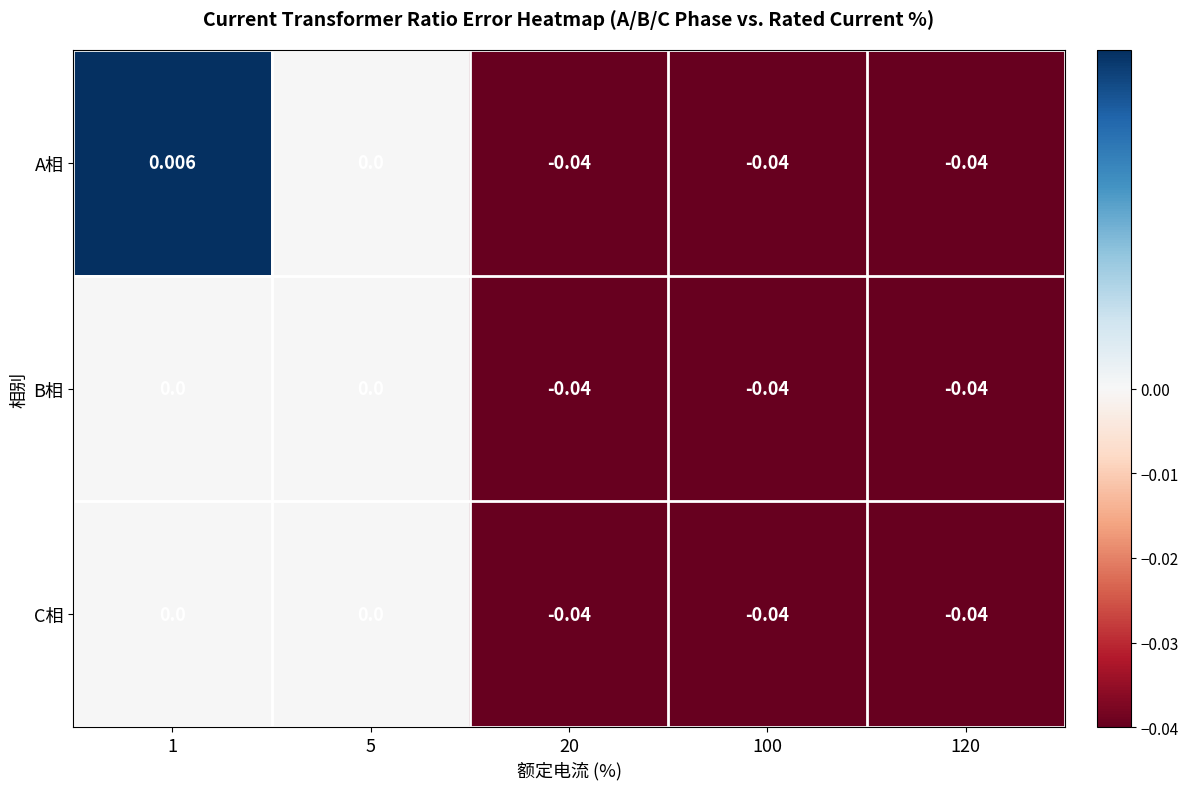

Which series has the largest total across all categories?

A相